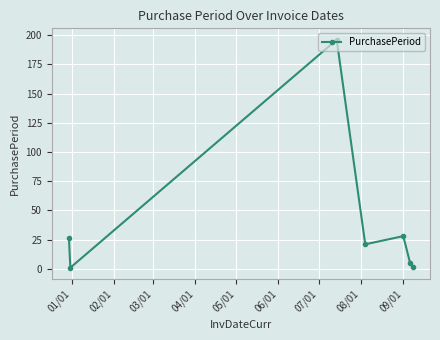

What is the difference between the second highest and minimum values?

27